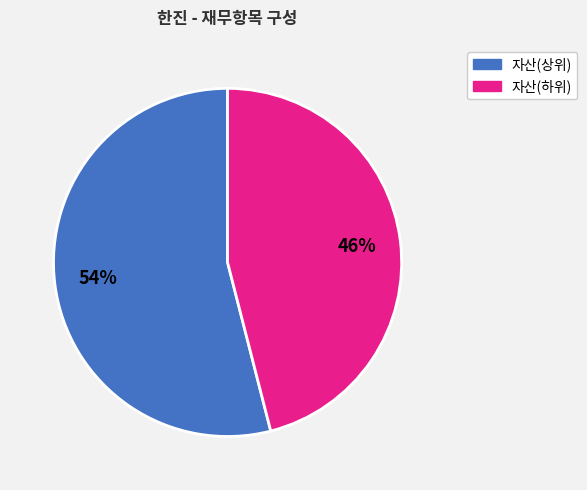

To the nearest percent, what is the difference between the largest and smallest slice percentages?

8%